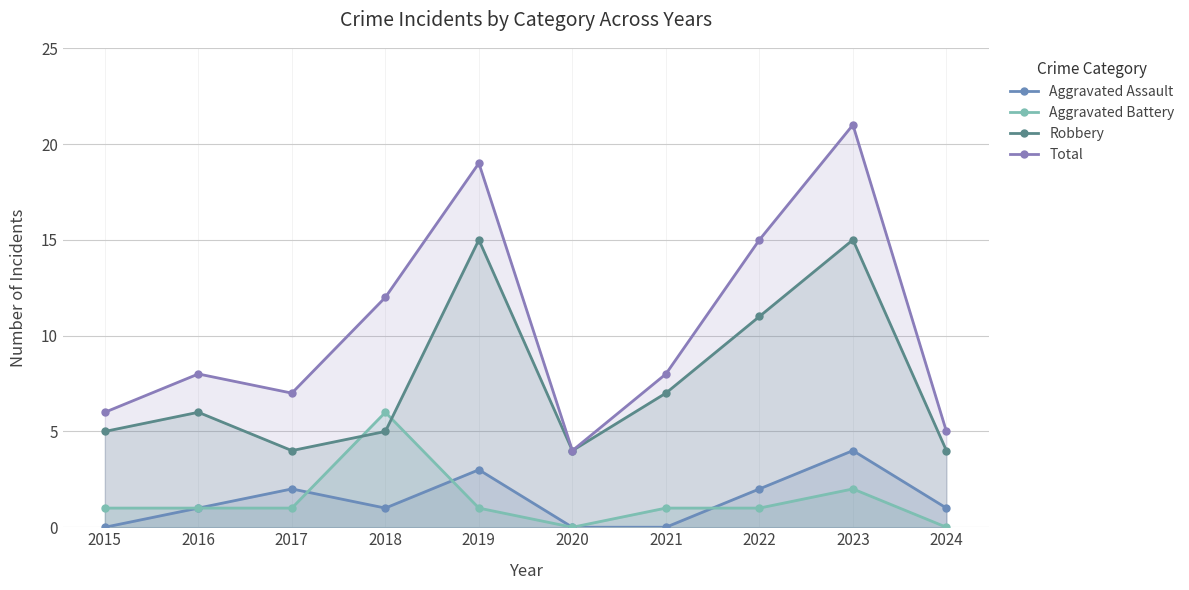

What is the sum of the Aggravated Assault values at 2020 and 2022?

2